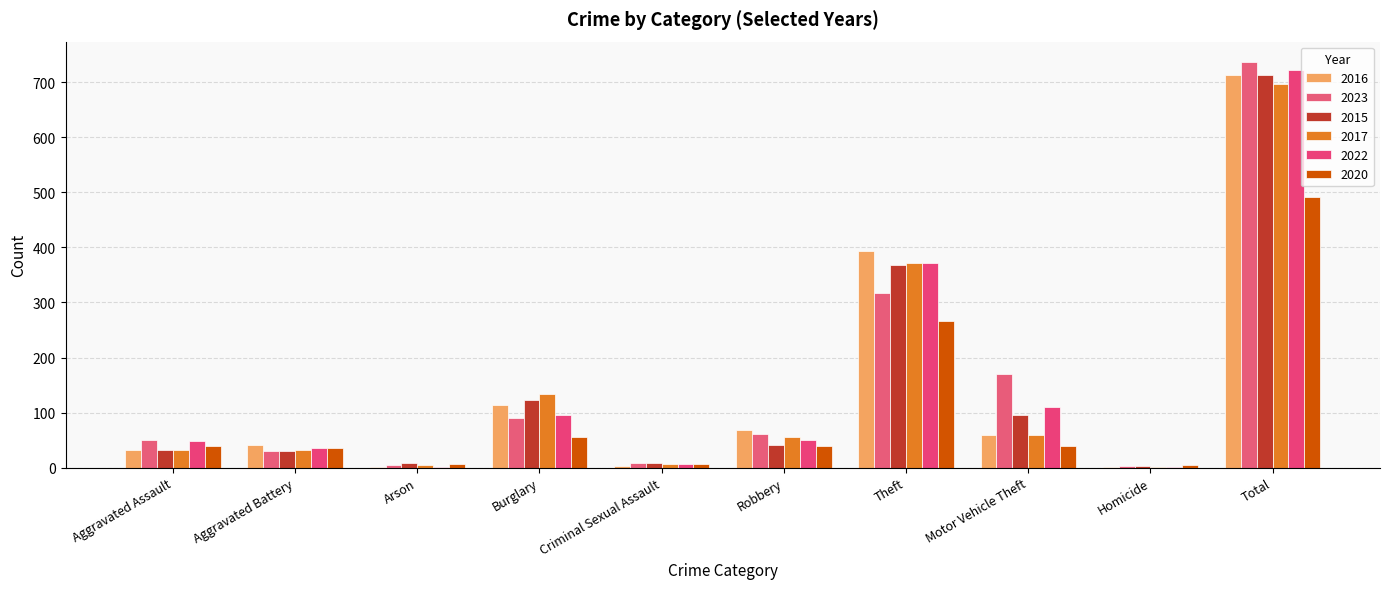

Count the number of data series in this chart.

6